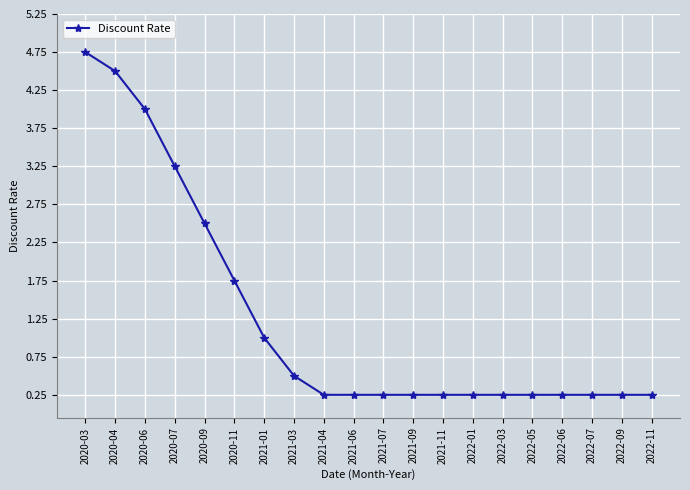

Which has a higher value, 2022-09 or 2020-06?

2020-06